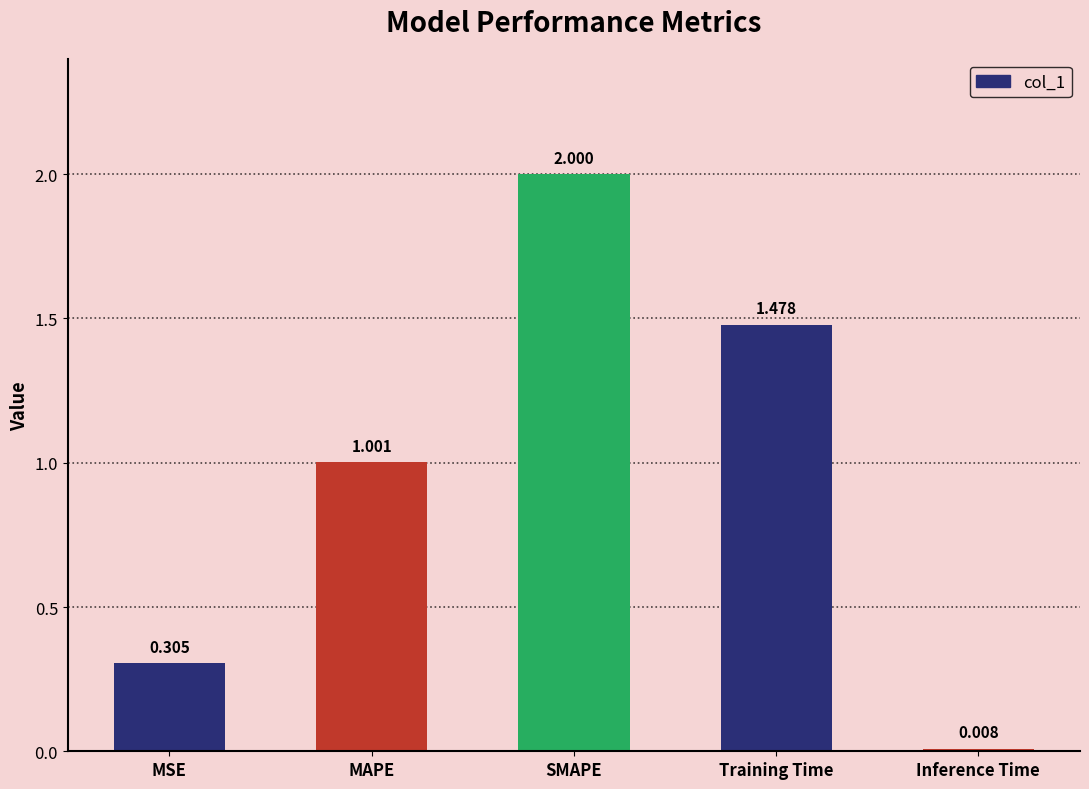

Which category has the highest value across all series?

SMAPE